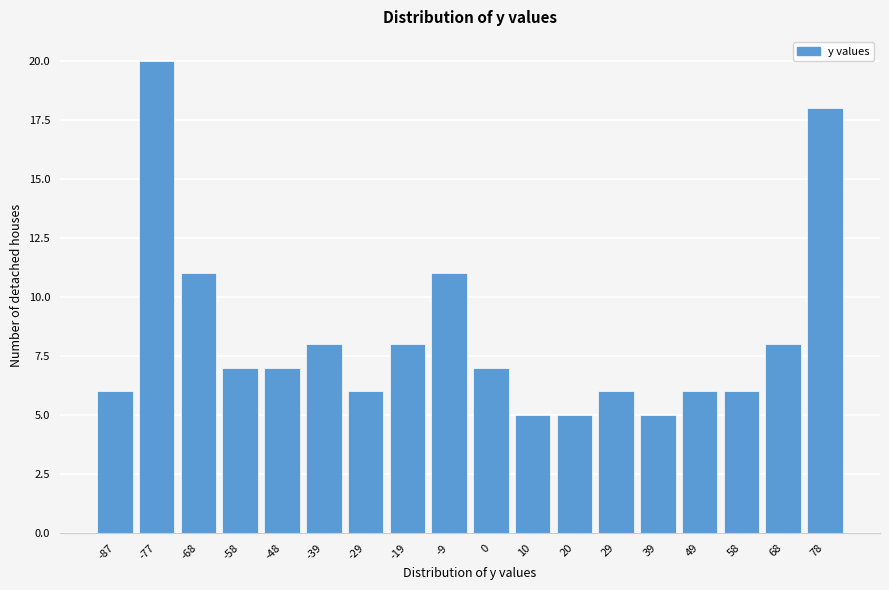

Reading left to right, transcribe all the data shown in this chart.

6	20	11	7	7	8	6	8	11	7	5	5	6	5	6	6	8	18